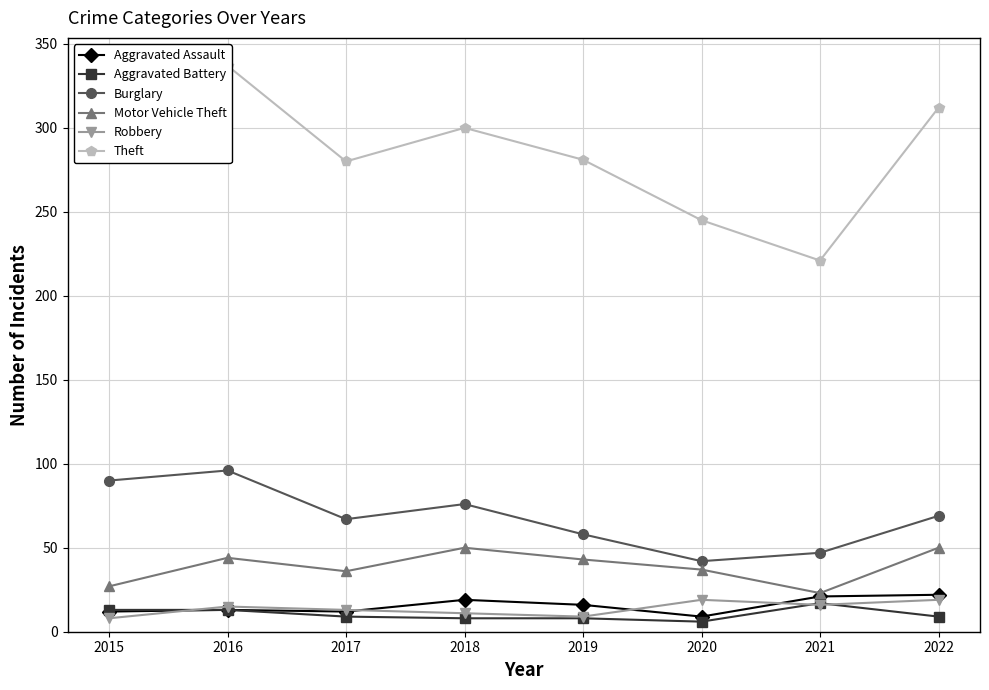

The value of Aggravated Assault at 2022 is 22. True or false?

True